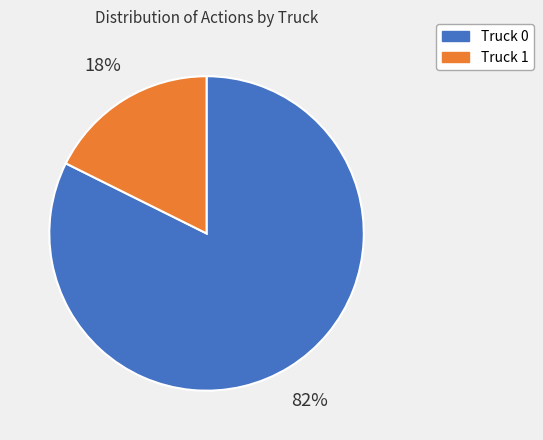

Rank the categories by value from lowest to highest.

Truck 1, Truck 0